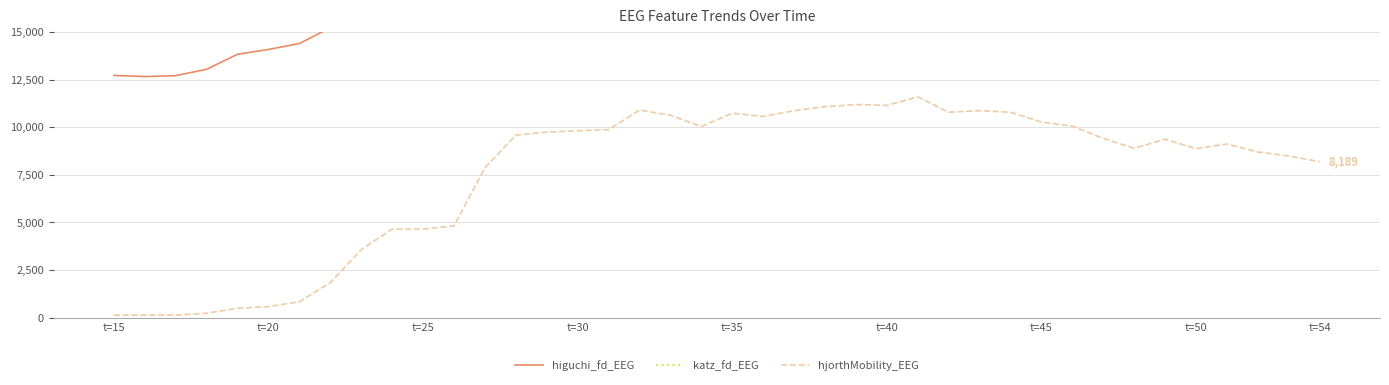

Count the number of categories in the chart.

40